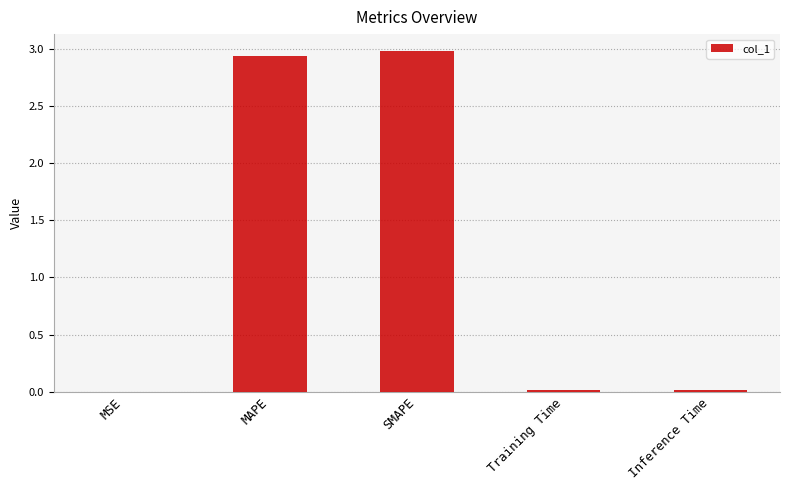

What is the maximum value shown in the chart?

3.0